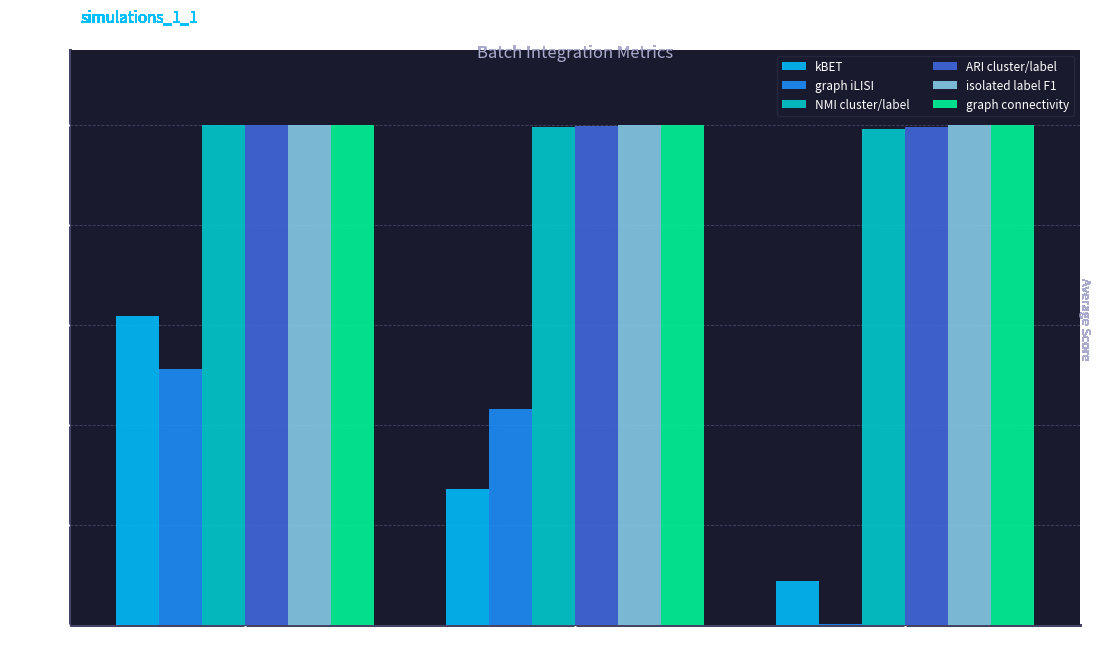

What is the sum of the kBET values at embed and gene?

0.9